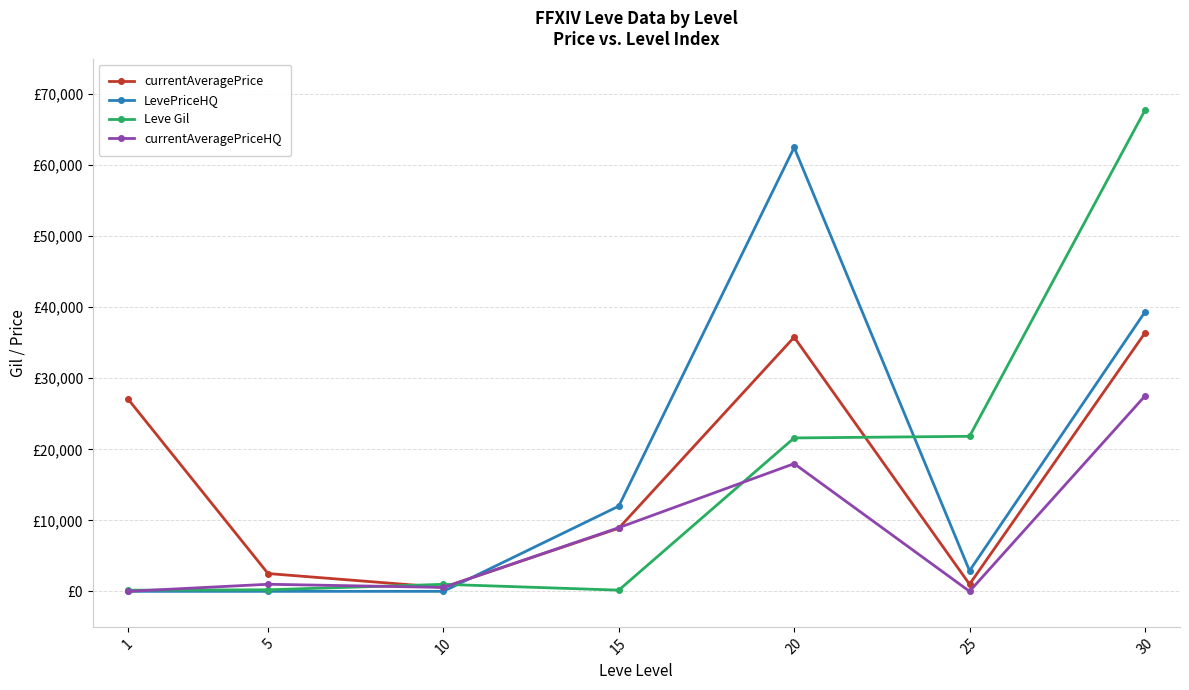

True or false: currentAveragePrice and currentAveragePriceHQ intersect in this chart.

True